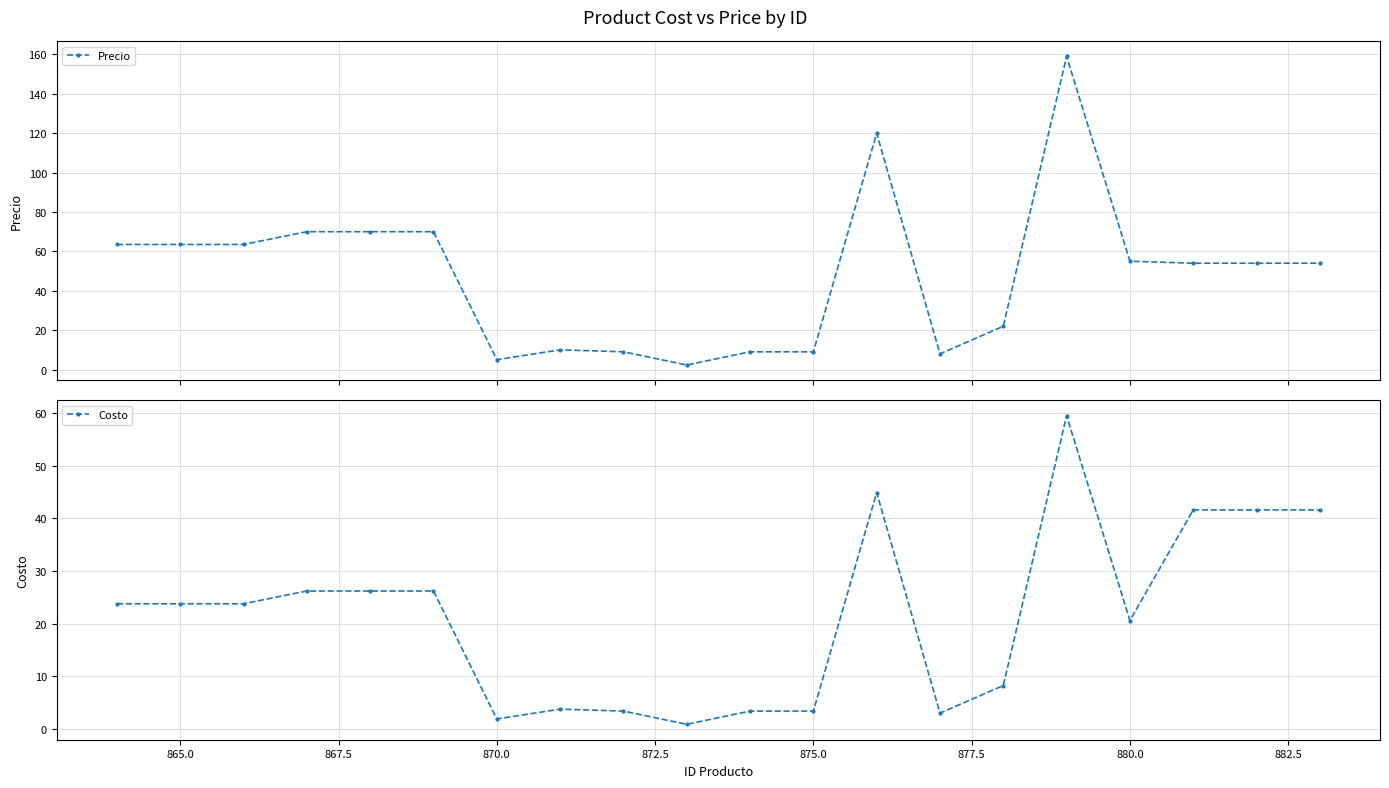

What is the maximum value for Precio?

159.0